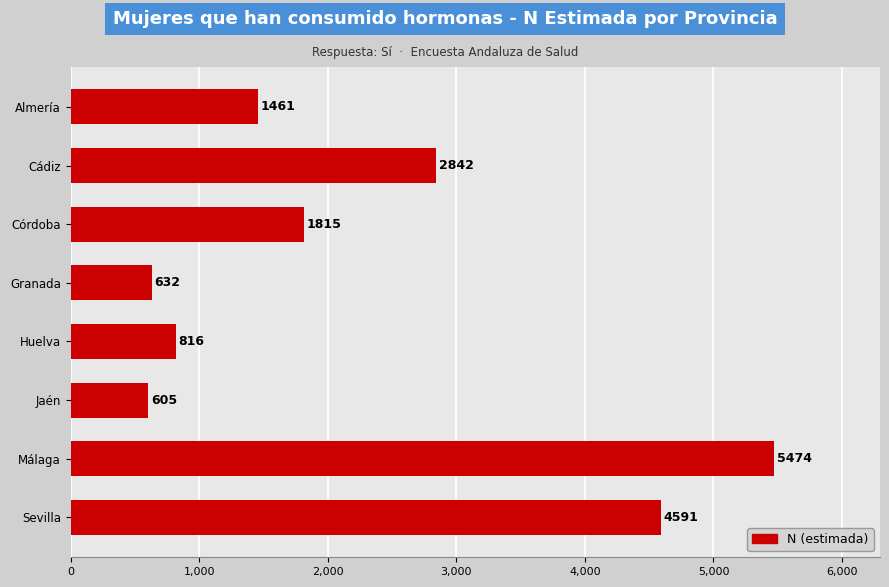

Rank the categories by value from lowest to highest.

Jaén, Granada, Huelva, Almería, Córdoba, Cádiz, Sevilla, Málaga